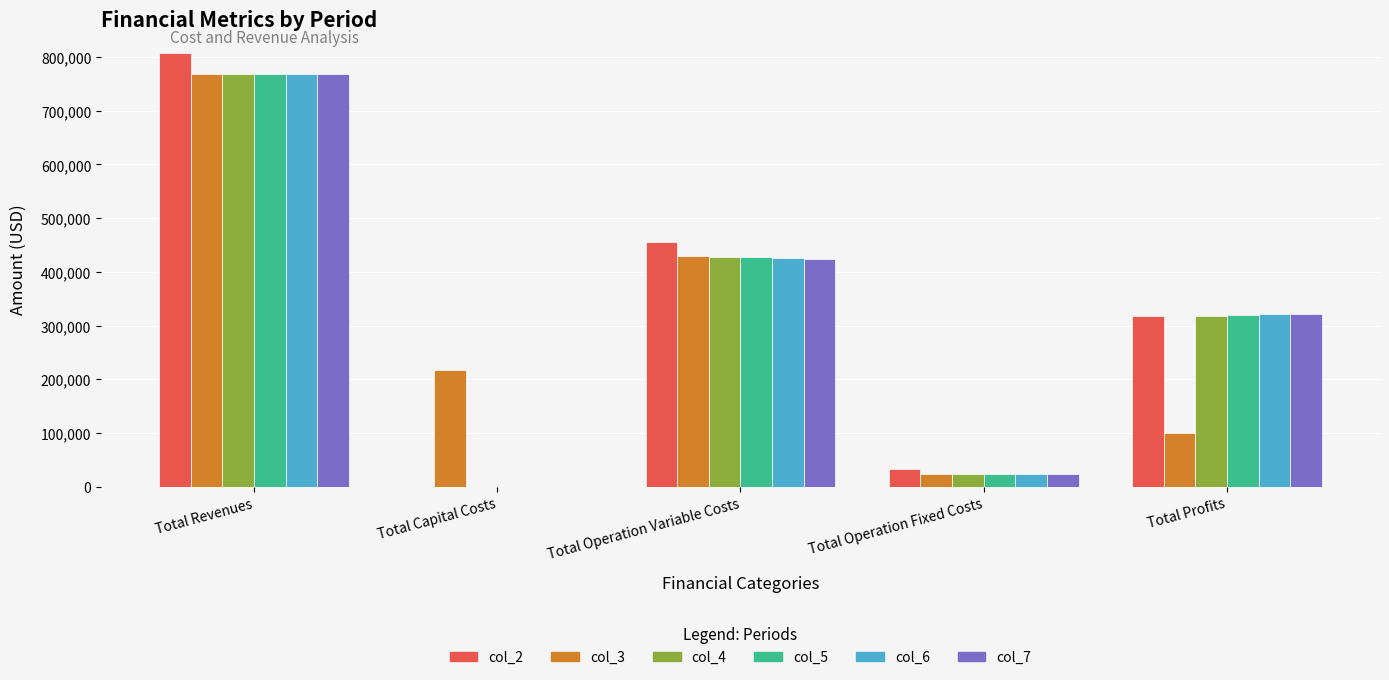

How many data points in col_7 are above 322318?

3